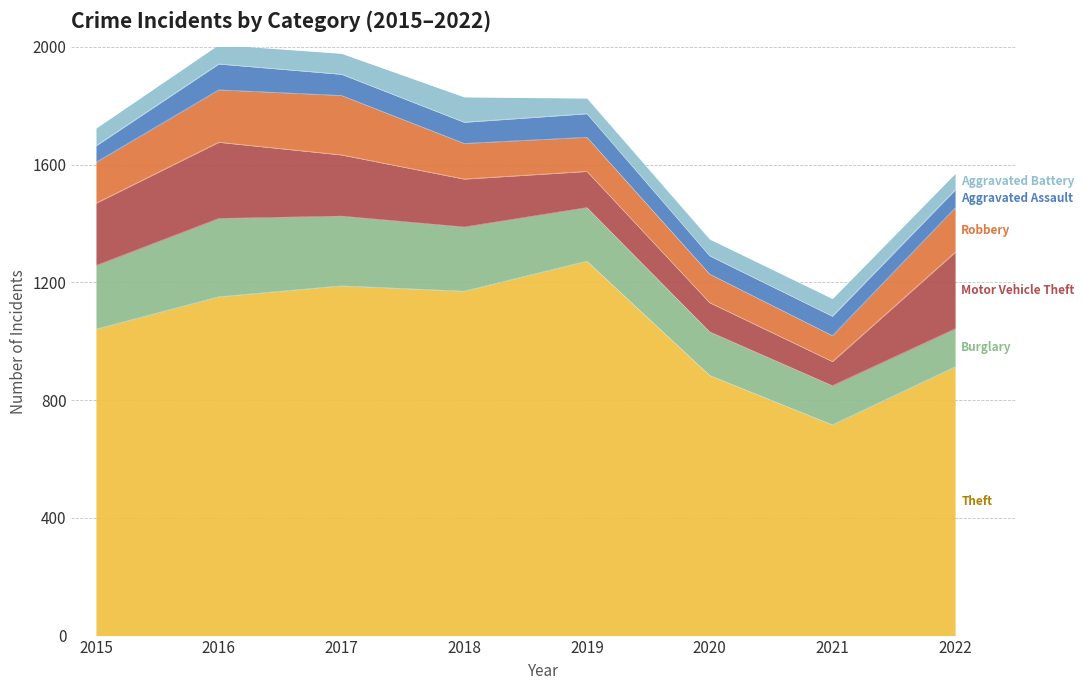

Reading left to right, what are all the values shown in this chart?

Theft: 2015=1041	2016=1151	2017=1188	2018=1170	2019=1272	2020=884	2021=716	2022=913
Burglary: 2015=216	2016=266	2017=237	2018=218	2019=182	2020=148	2021=133	2022=129
Motor Vehicle Theft: 2015=212	2016=259	2017=208	2018=163	2019=123	2020=99	2021=82	2022=260
Robbery: 2015=139	2016=178	2017=202	2018=121	2019=116	2020=97	2021=88	2022=151
Aggravated Assault: 2015=56	2016=88	2017=72	2018=72	2019=80	2020=62	2021=66	2022=61
Aggravated Battery: 2015=60	2016=66	2017=71	2018=86	2019=53	2020=57	2021=60	2022=56